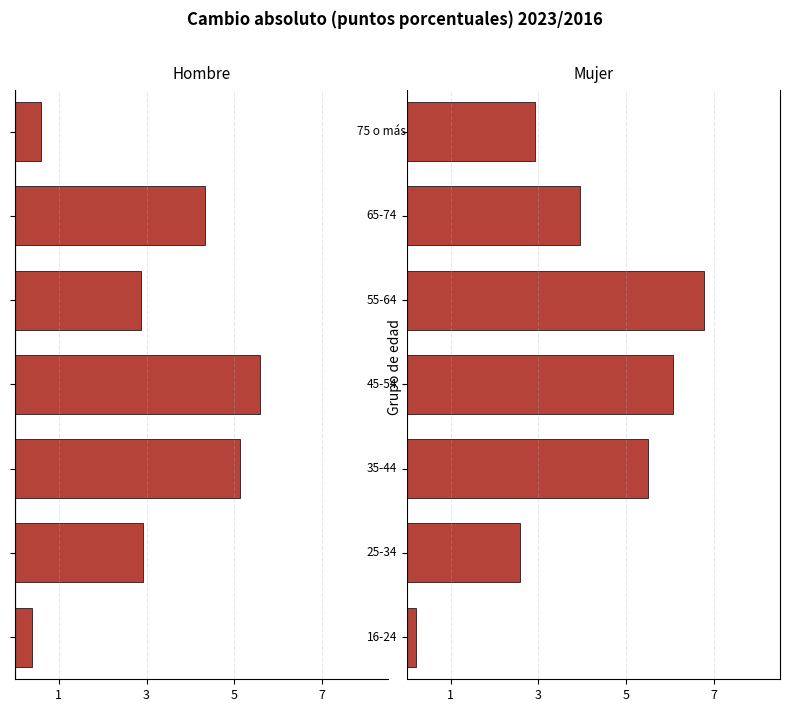

How many data points in Mujer are less than 3?

3